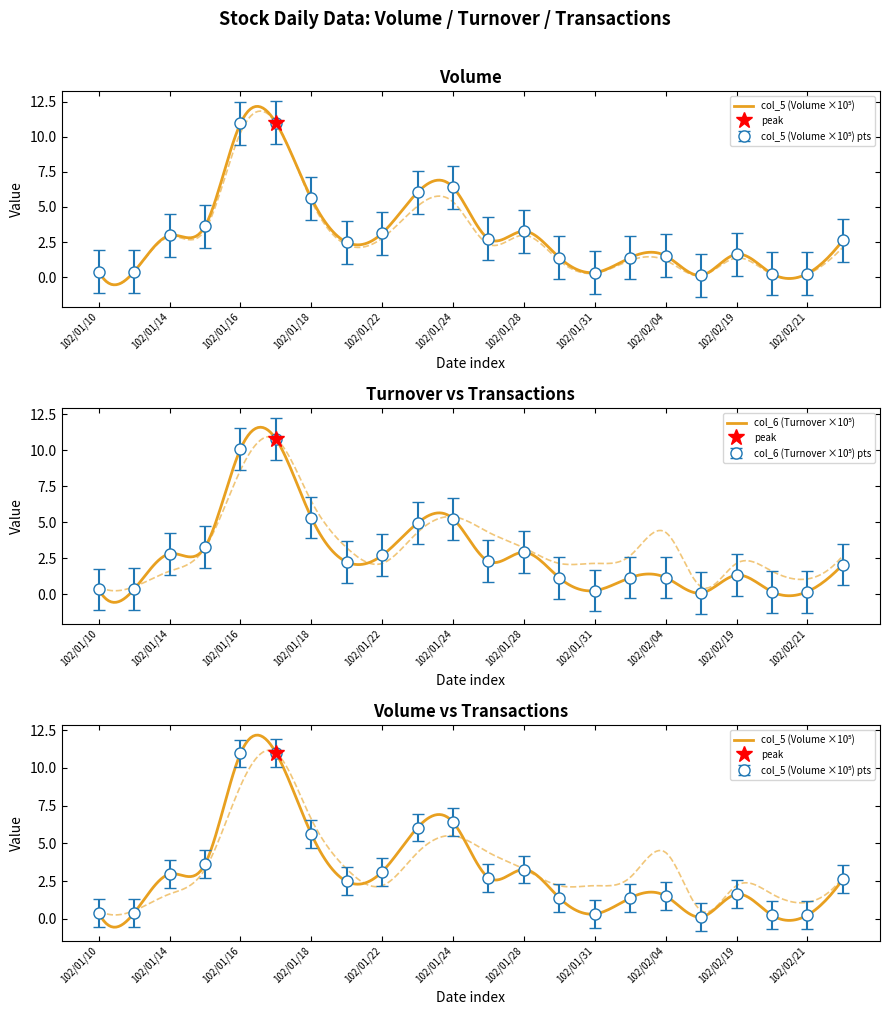

What is the difference between the maximum and minimum values in the col_6 (Turnover) series?

10.7